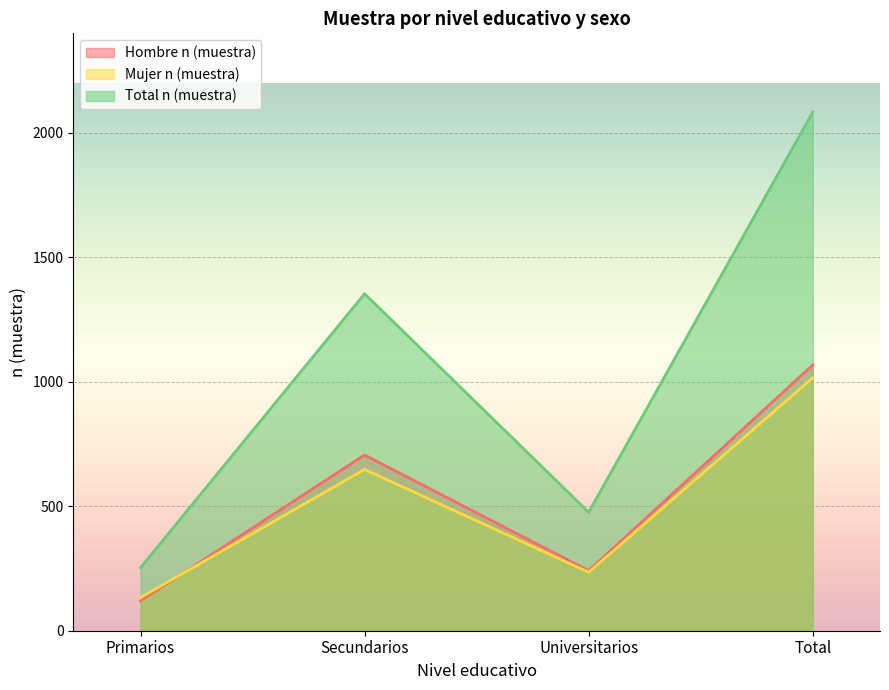

True or false: Mujer n (muestra) and Total n (muestra) intersect in this chart.

False